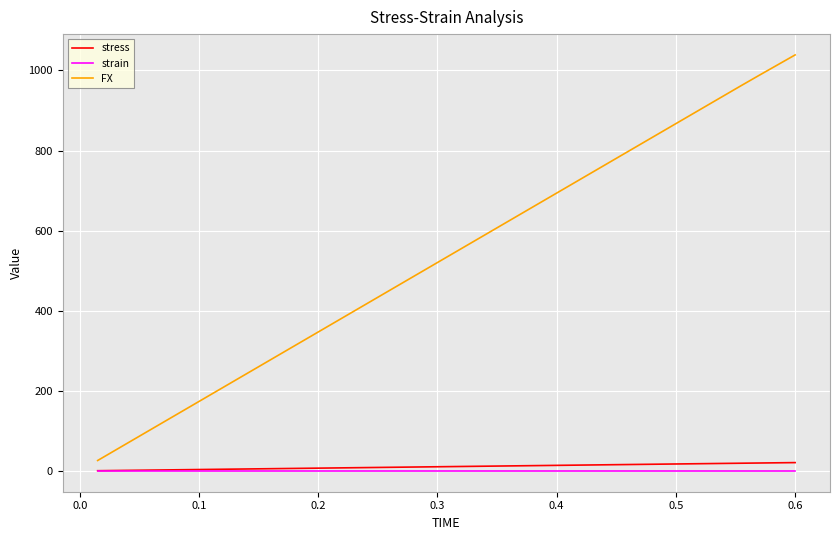

What is the sum of all FX values?

21330.6